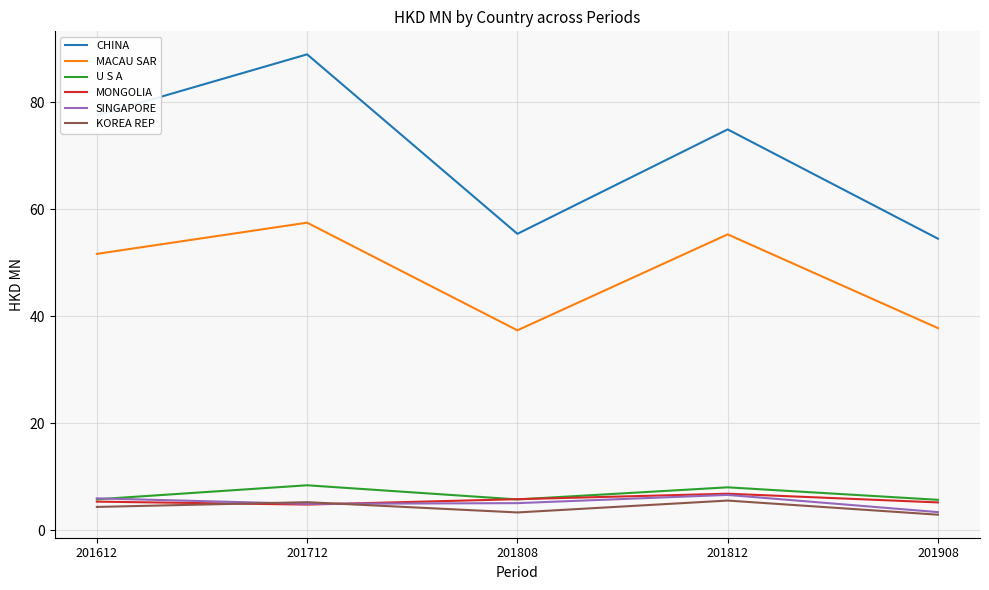

How many lines are shown in the chart?

6